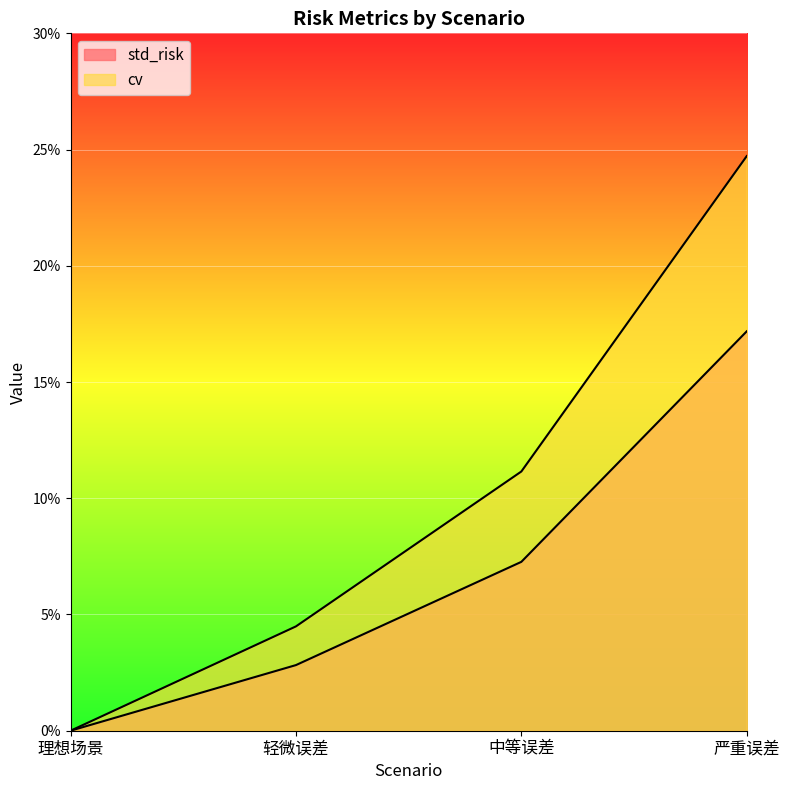

The std_risk series shows 0.0 at 理想场景. True or false?

True